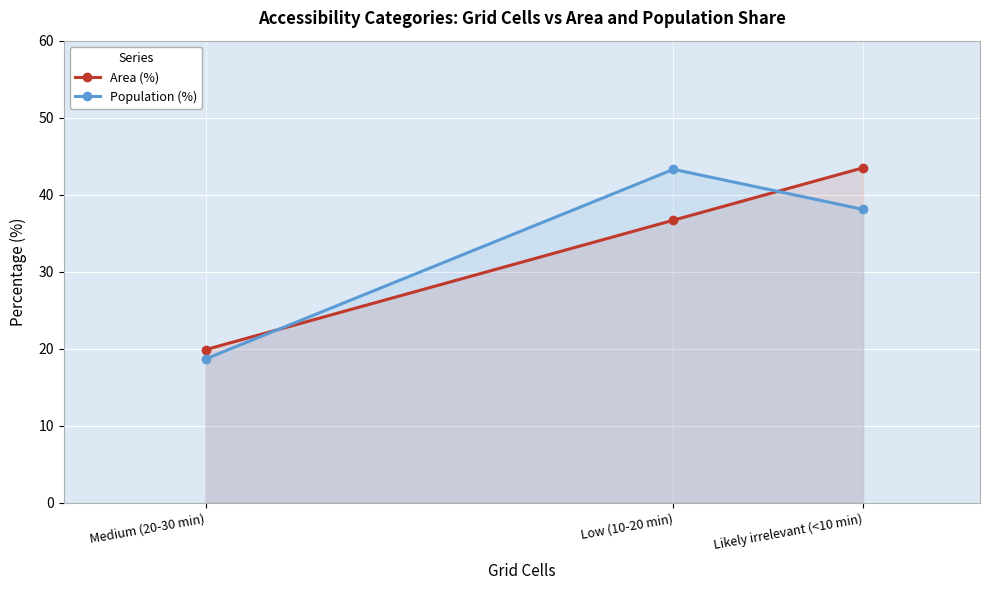

How many values in the Population (%) series exceed 38?

2